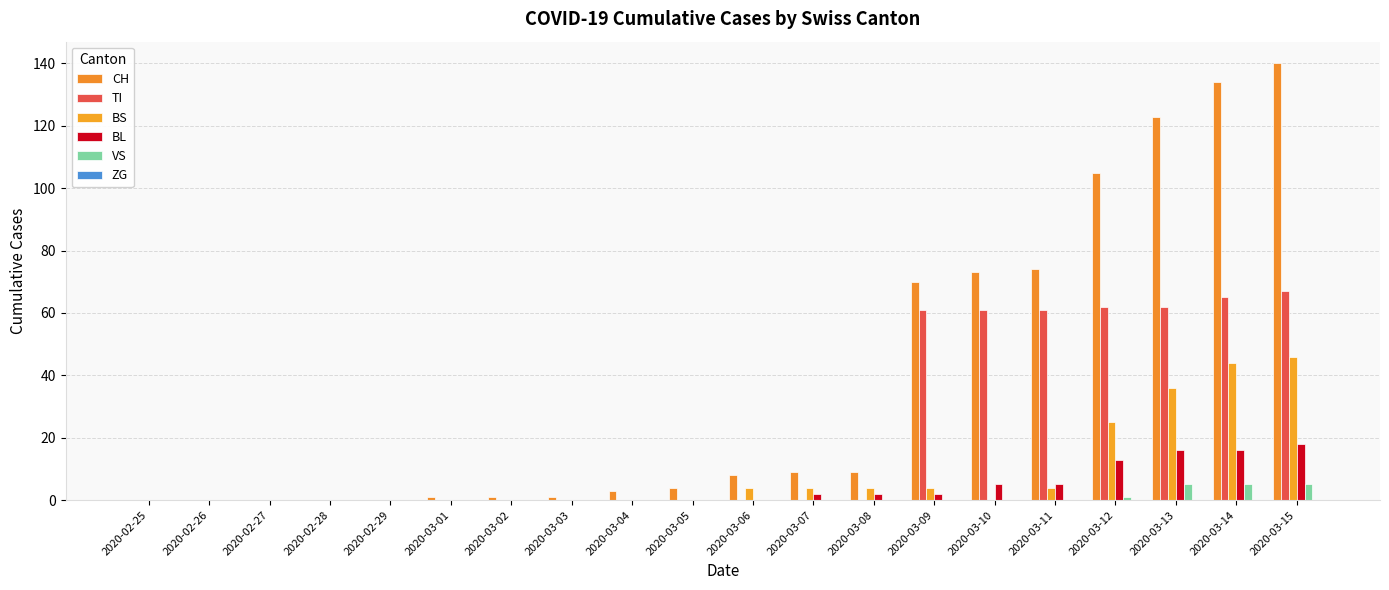

How many categories are shown in the chart?

20